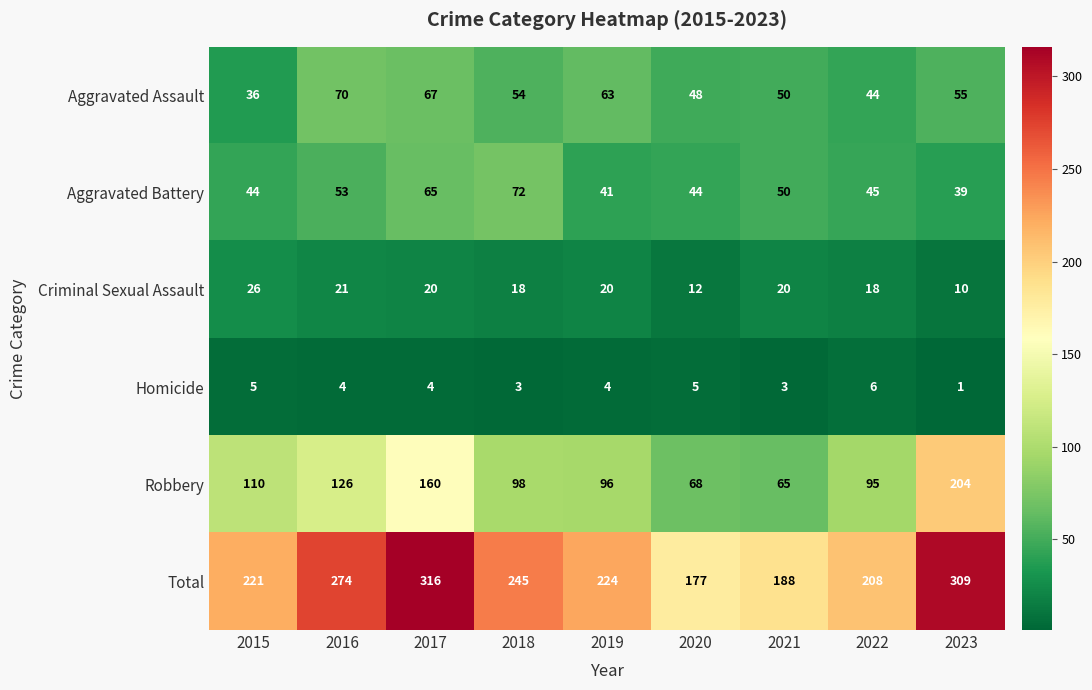

List the labels in order of Total value, smallest first.

2020, 2021, 2022, 2015, 2019, 2018, 2016, 2023, 2017